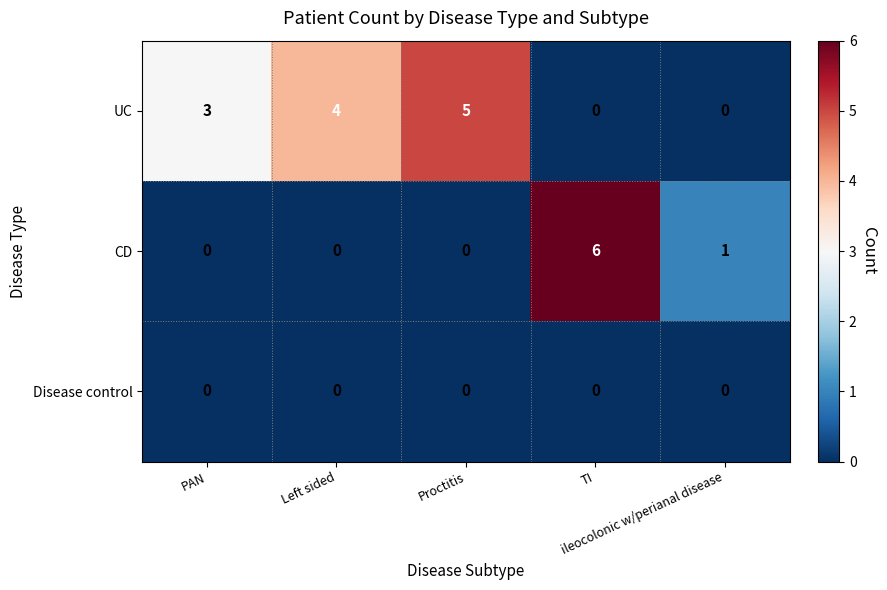

What is the total value across all series at Left sided?

4